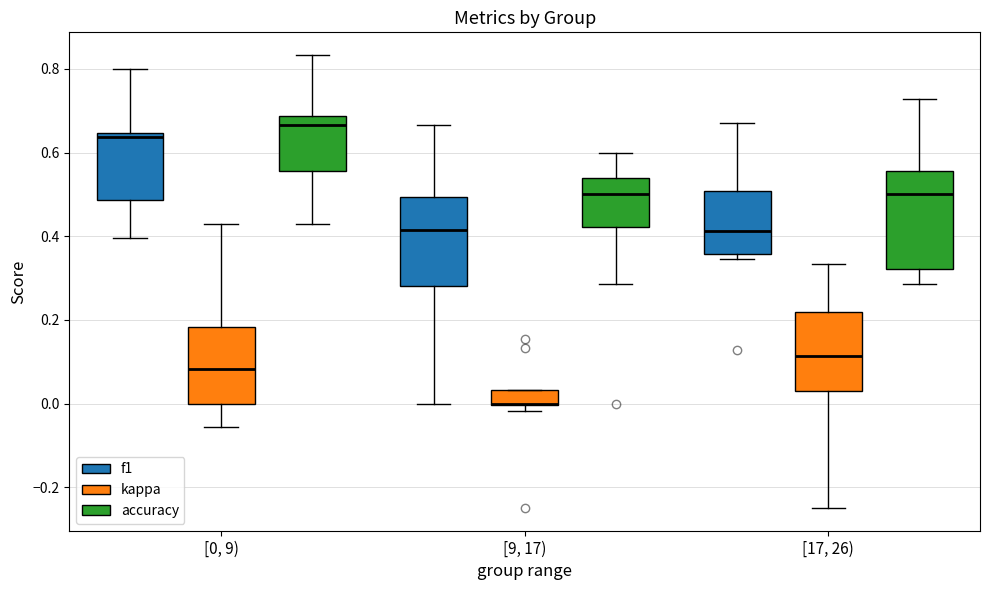

Reading left to right, transcribe this box plot: for each box, give where its median line is, the range the box spans, and where its two whiskers end, as read against the y-axis. The values are not printed on the chart, so give them approximately, as read against the axis.

[0, 9) (f1): median 0.64 (just below the box's upper edge), box 0.48 to 0.64, whiskers 0.40 to 0.80
[0, 9) (kappa): median 0.08, box 0.00 to 0.18, whiskers -0.06 to 0.42
[0, 9) (accuracy): median 0.66, box 0.56 to 0.68, whiskers 0.42 to 0.84
[9, 17) (f1): median 0.42, box 0.28 to 0.50, whiskers 0.00 to 0.66
[9, 17) (kappa): median 0.00 (drawn on the box's lower edge), box 0.00 to 0.04, whiskers -0.02 to 0.04
[9, 17) (accuracy): median 0.50, box 0.42 to 0.54, whiskers 0.28 to 0.60
[17, 26) (f1): median 0.42, box 0.36 to 0.50, whiskers 0.34 to 0.66
[17, 26) (kappa): median 0.12, box 0.04 to 0.22, whiskers -0.24 to 0.34
[17, 26) (accuracy): median 0.50, box 0.32 to 0.56, whiskers 0.28 to 0.72